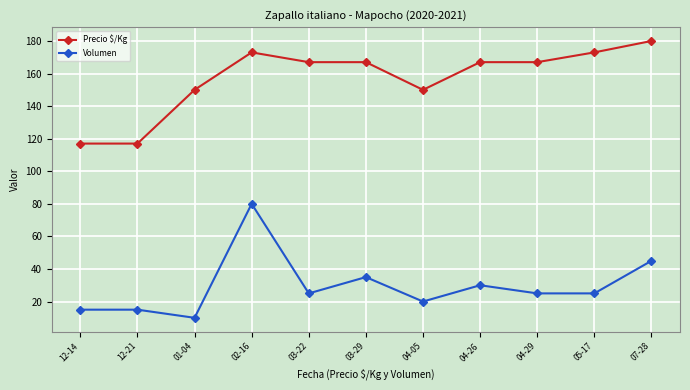

How many categories are shown in the chart?

11